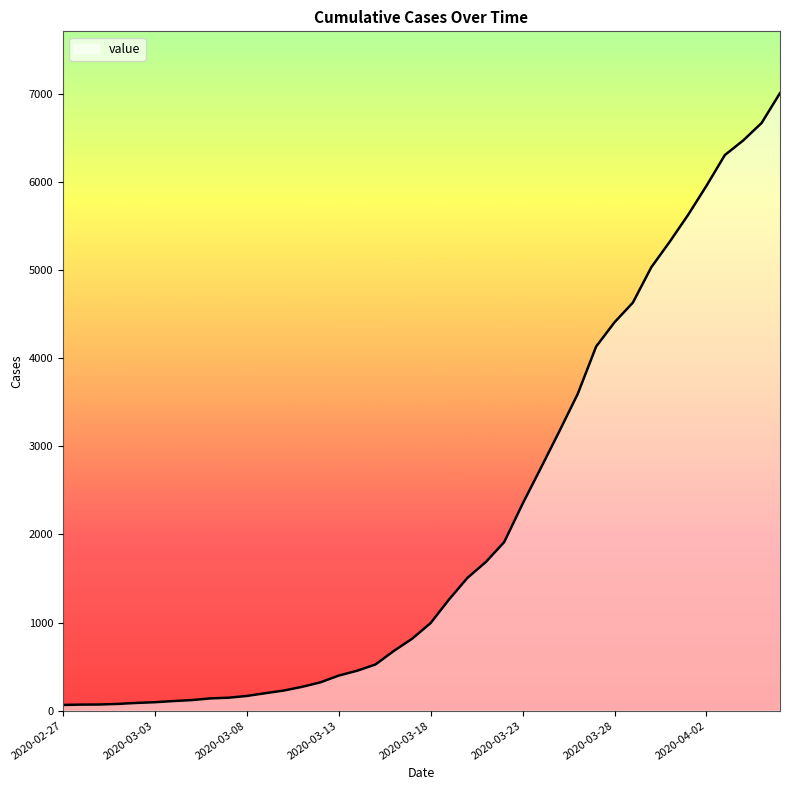

At which label does the data first exceed 994?

2020-03-19